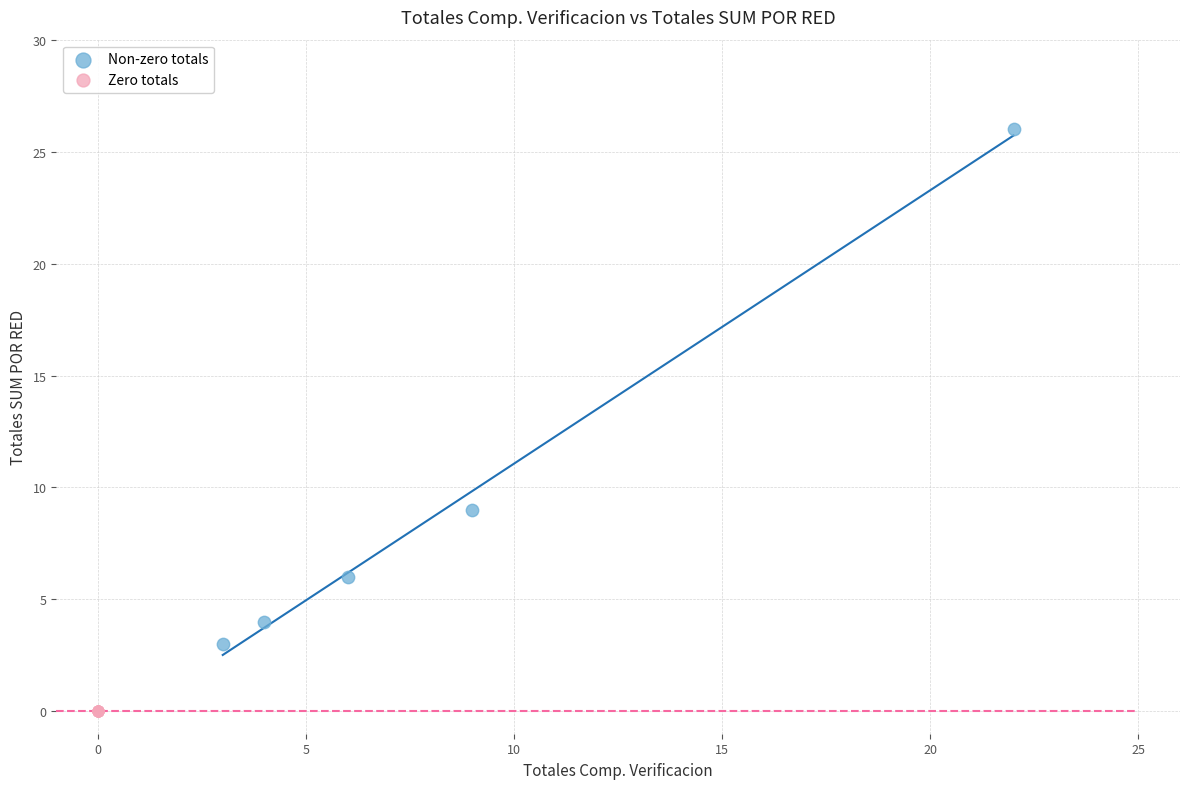

Which series contains the highest Y value?

Non-zero totals